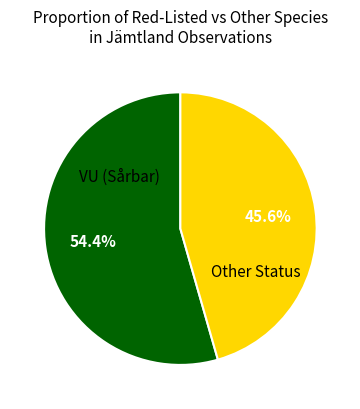

Is there any slice that represents more than half of the pie?

Yes